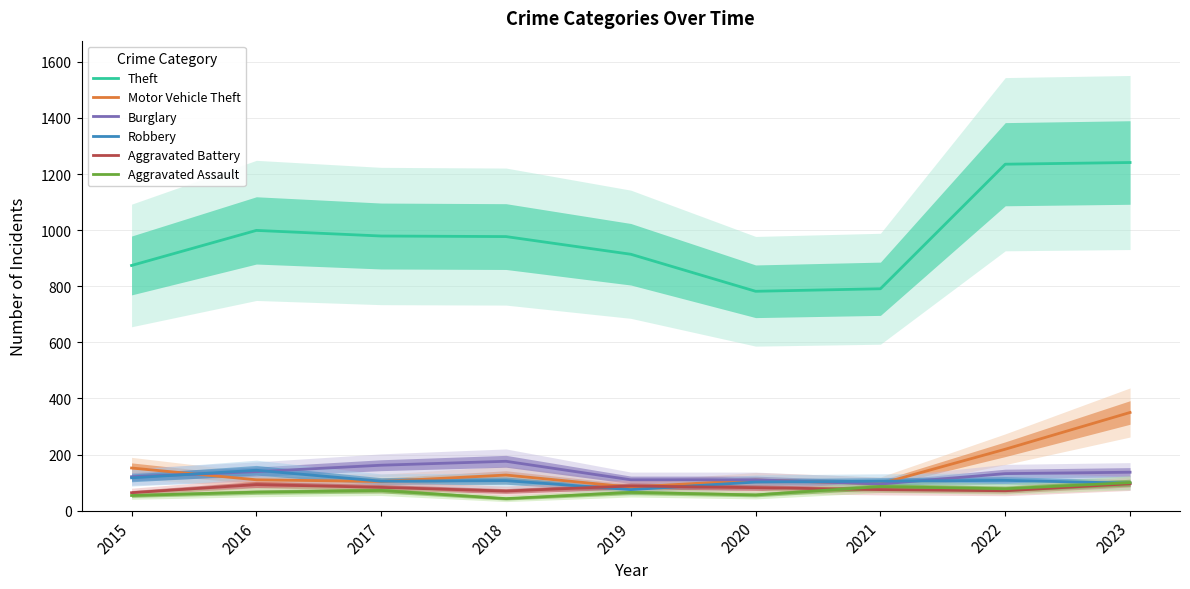

Reading left to right, transcribe all the data shown in this chart.

Theft: 874	999	979	977	914	782	791	1235	1241
Motor Vehicle Theft: 152	110	104	127	84	109	96	219	350
Burglary: 121	139	162	176	110	110	95	132	137
Robbery: 117	144	105	107	75	102	105	108	98
Aggravated Battery: 64	93	83	70	88	82	75	71	96
Aggravated Assault: 54	66	72	43	65	56	86	78	100